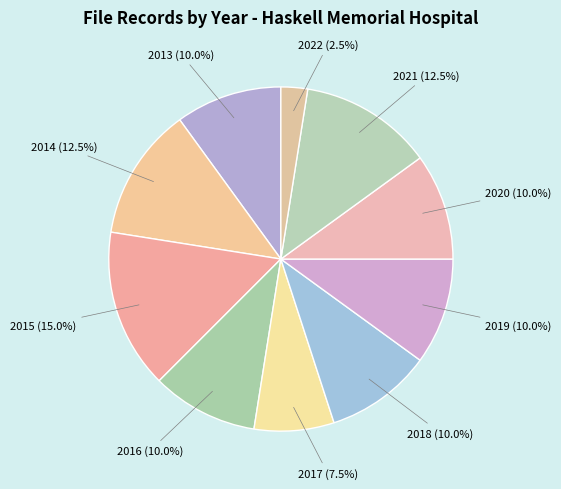

What is the total percentage of 2013 and 2018?

20.0%